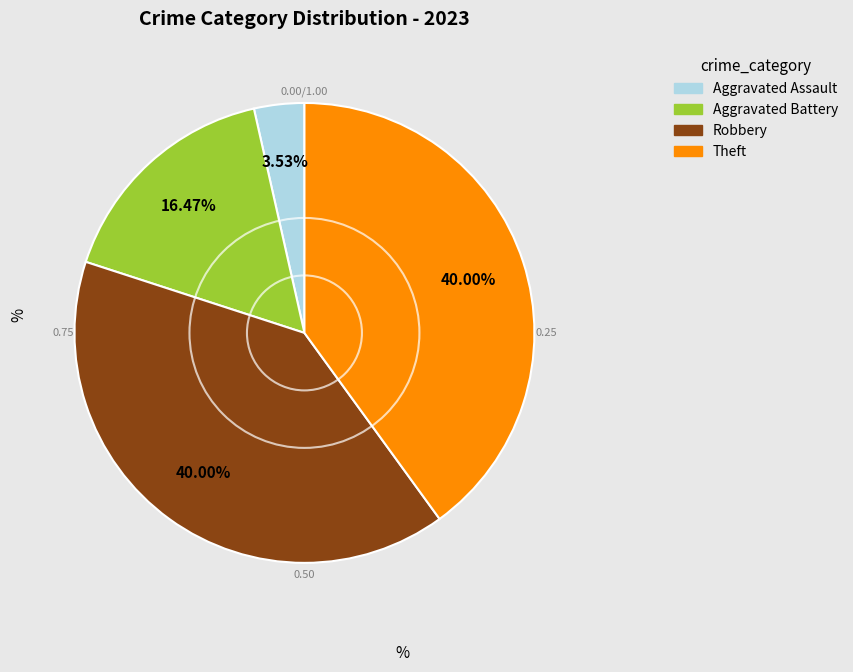

How many slices are in this pie chart?

4